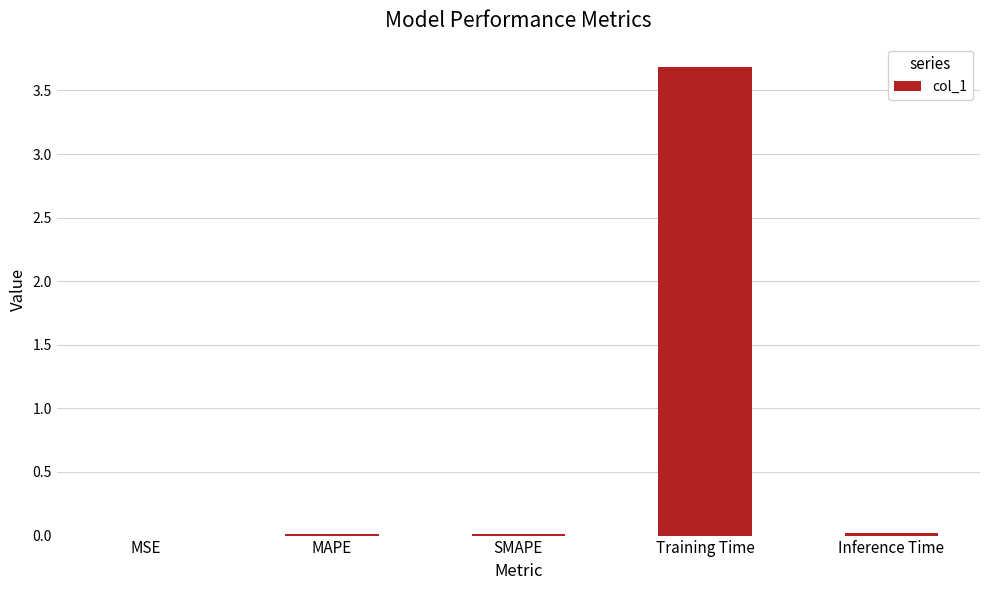

Which category has the highest value across all series?

Training Time